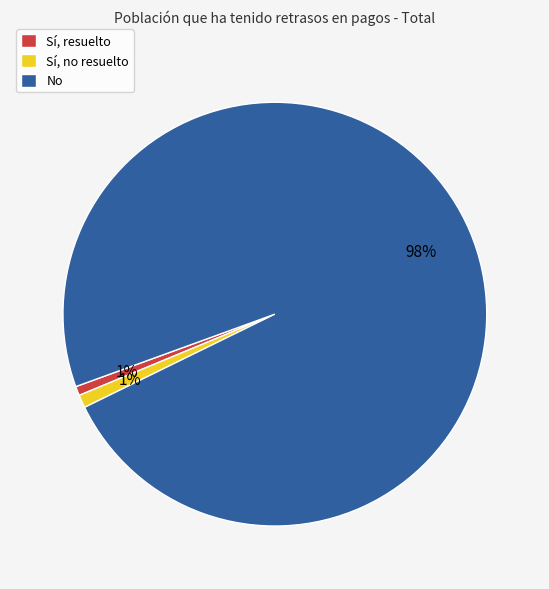

Which category has the biggest portion of the pie?

No